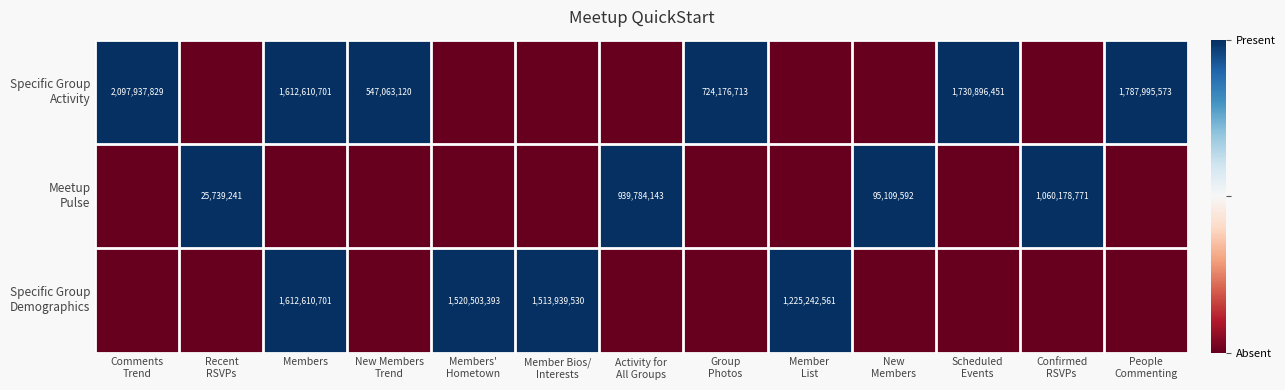

How many distinct data groups are displayed?

3